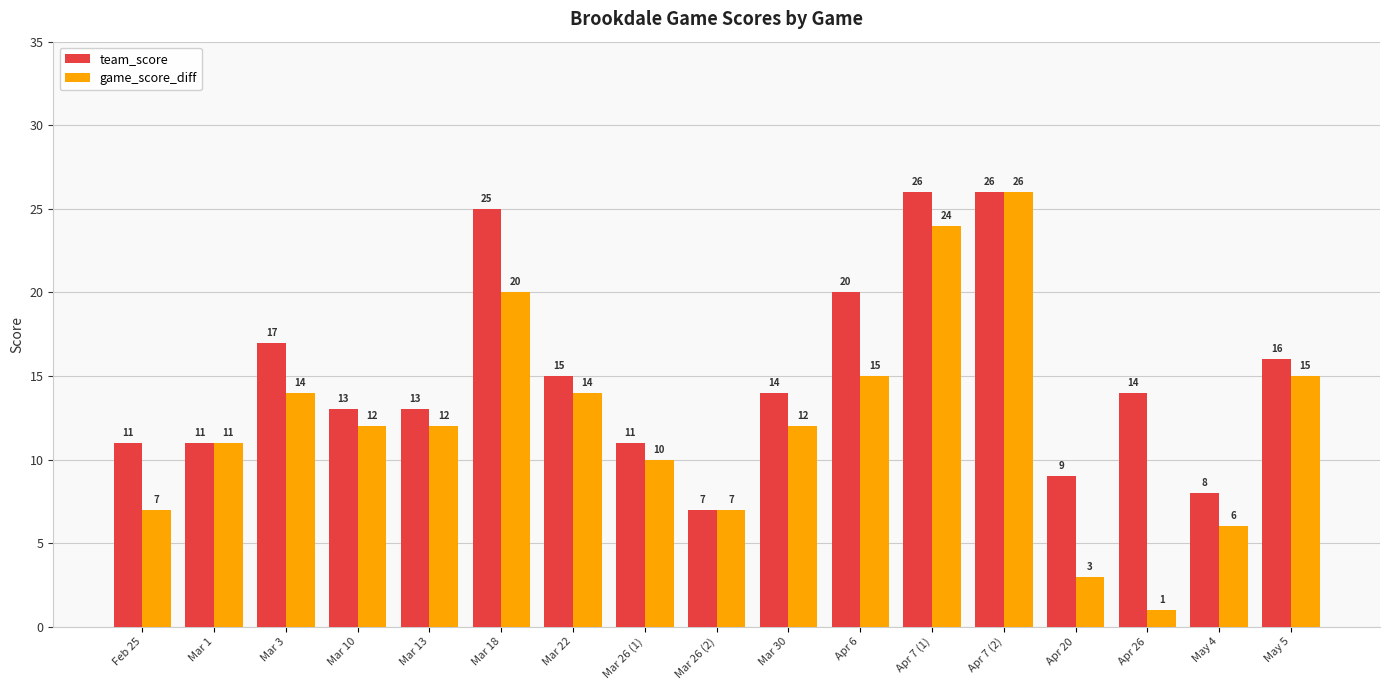

Between Apr 6 and Apr 20, which series saw the biggest shift?

game_score_diff